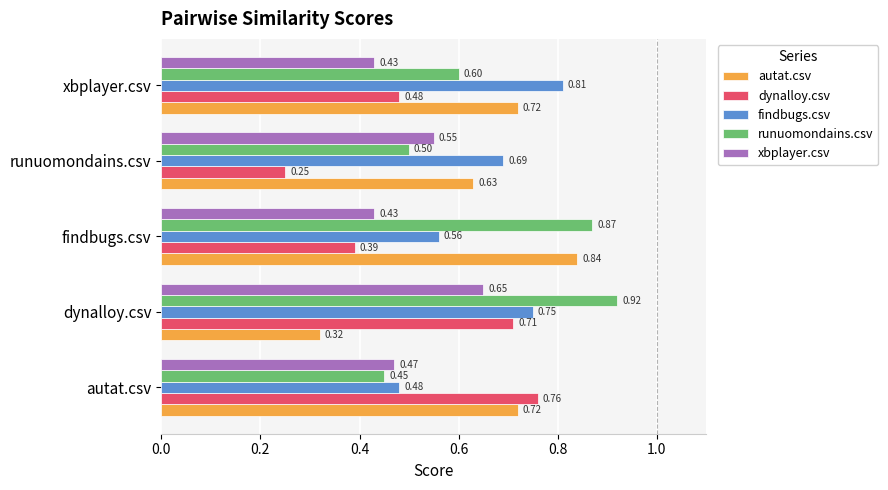

Which category has the highest value in the autat.csv series?

findbugs.csv